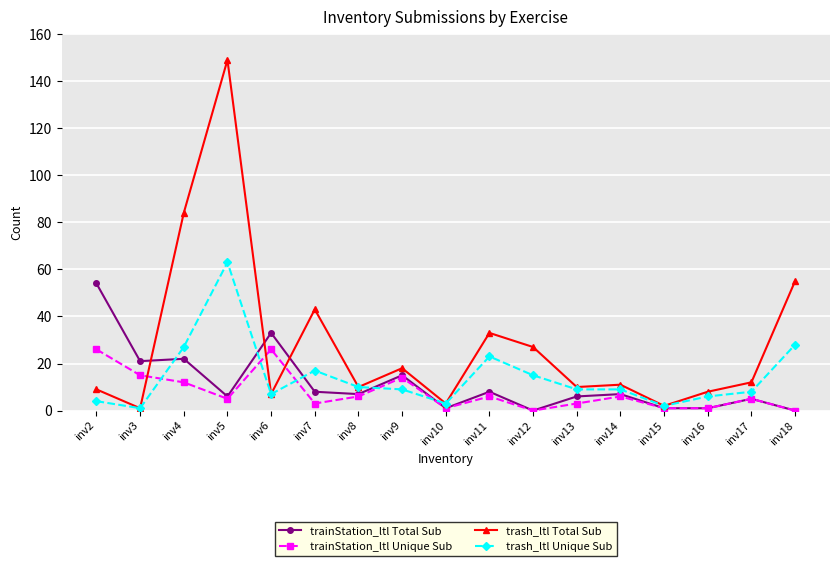

What is the value of the trash_ltl Total Sub point at the 3rd from the left?

84